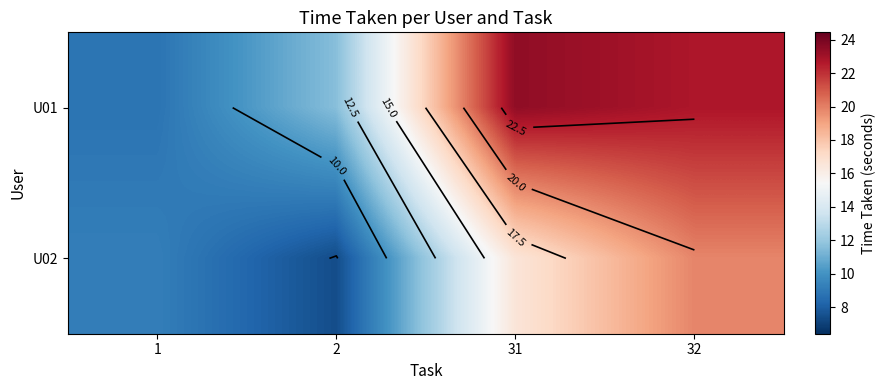

What is the difference between the maximum and minimum values in the U02 series?

12.4